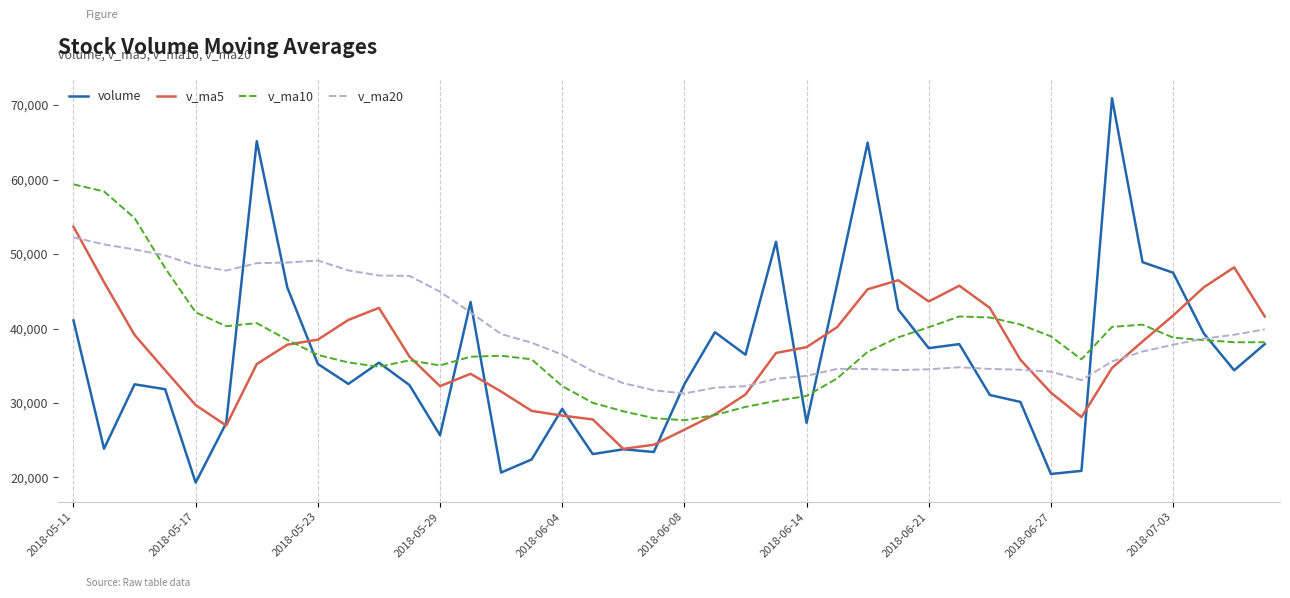

What is the maximum value shown in the chart?

70920.6